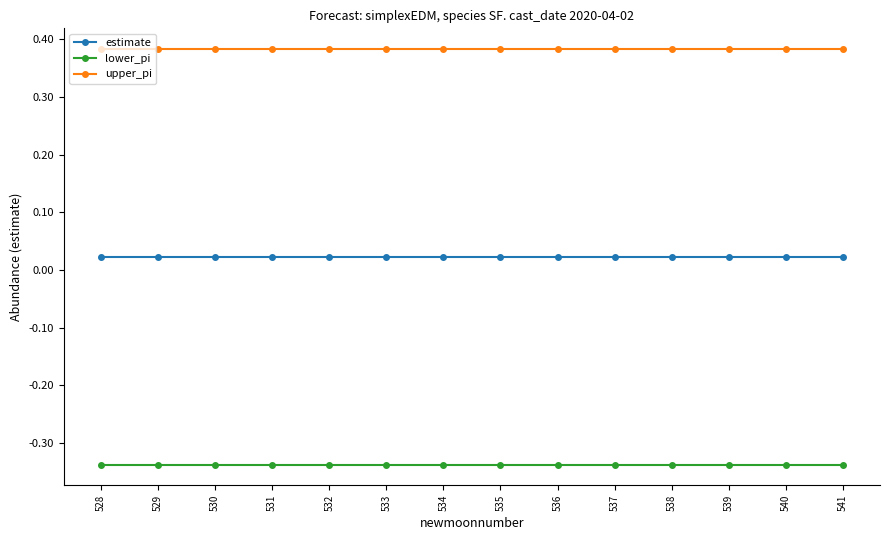

True or false: upper_pi and estimate cross at least once.

False